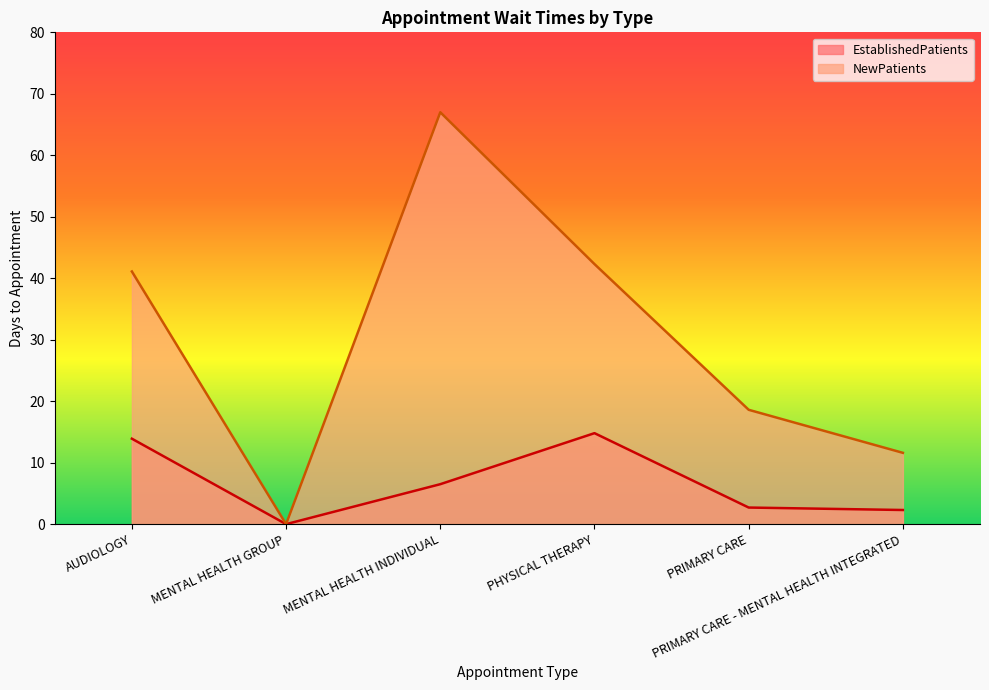

In EstablishedPatients, how many points are higher than both neighbors (excluding endpoints)?

1